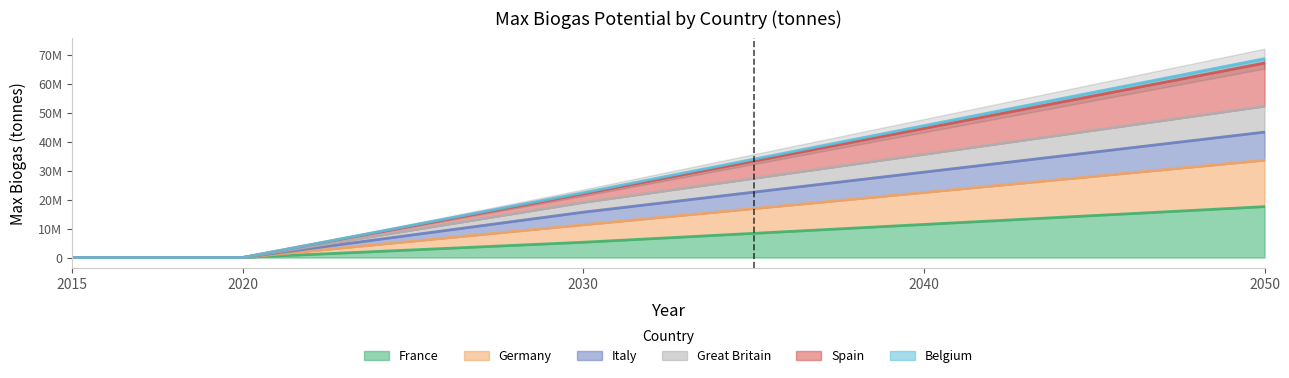

True or false: Spain and Italy intersect in this chart.

False